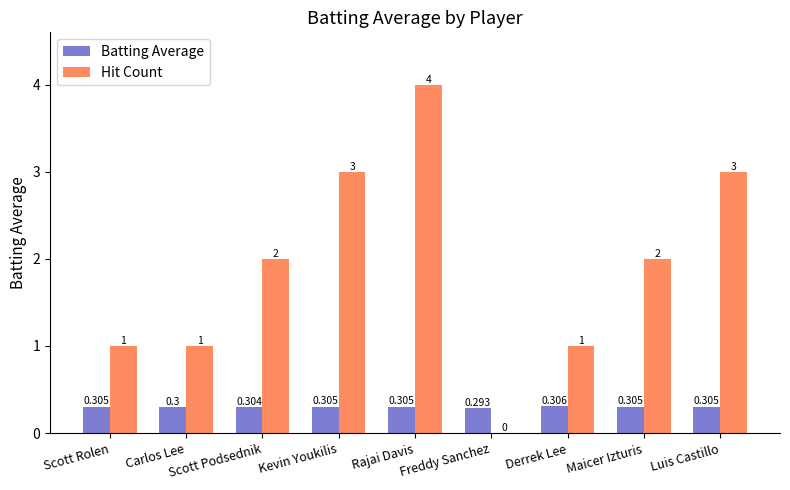

Which series changed the most between Carlos Lee and Luis Castillo?

Hit Count